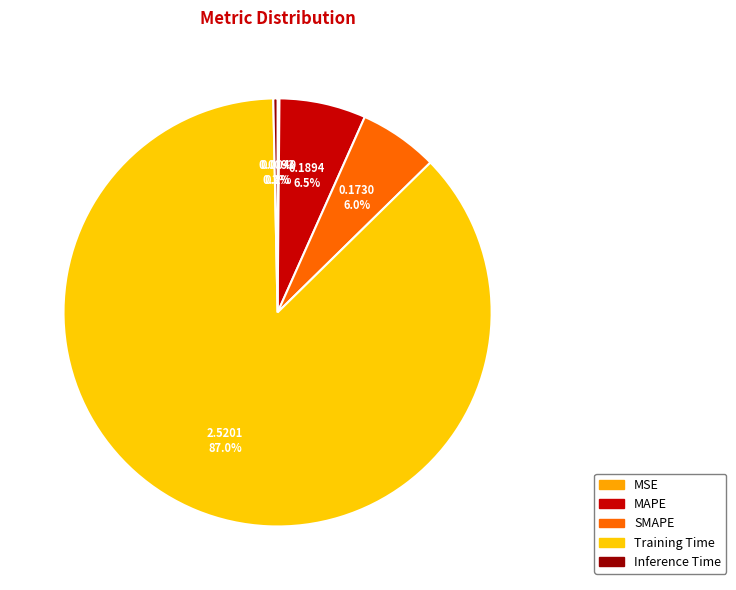

Rank the categories by value from lowest to highest.

MSE, Inference Time, SMAPE, MAPE, Training Time